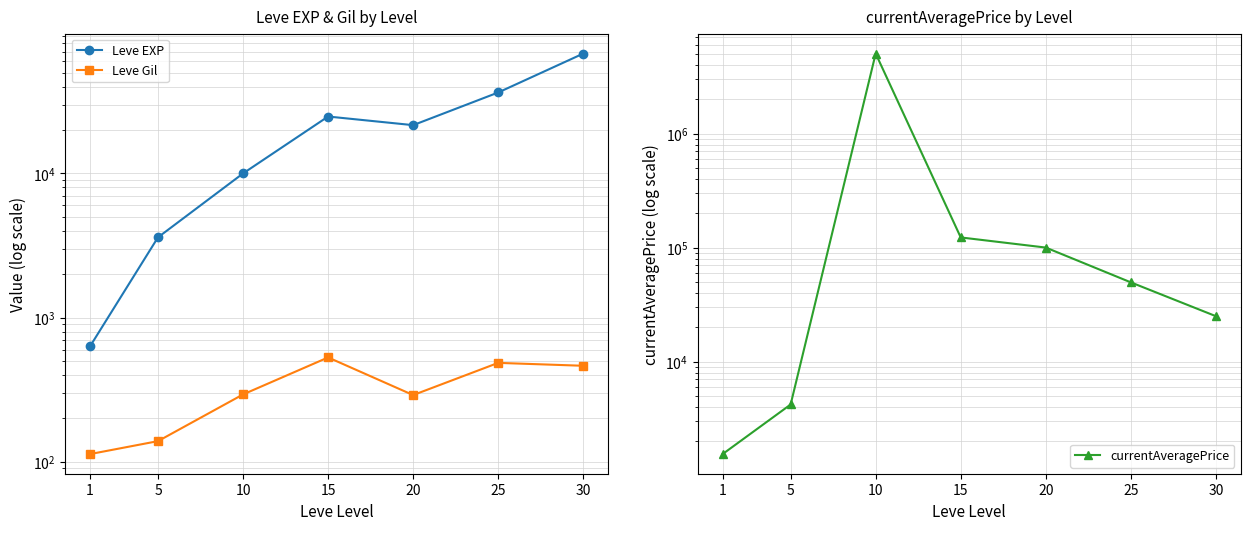

Is it true that Leve EXP equals 40370.1 at 15?

False